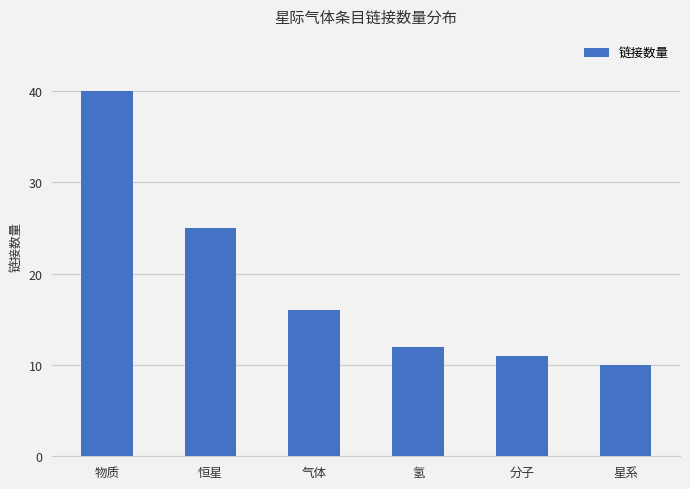

The chart shows a value of 11 at 分子. True or false?

True